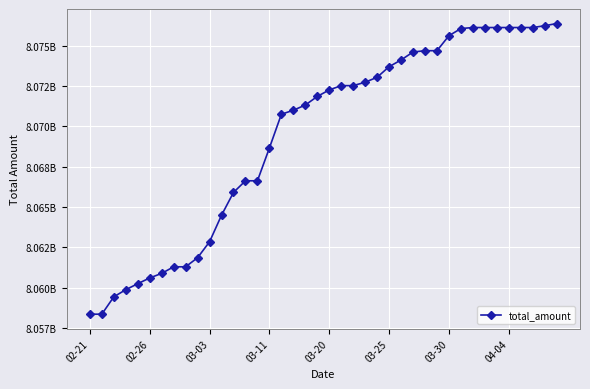

At which category does the chart reach its minimum across all series?

02-21